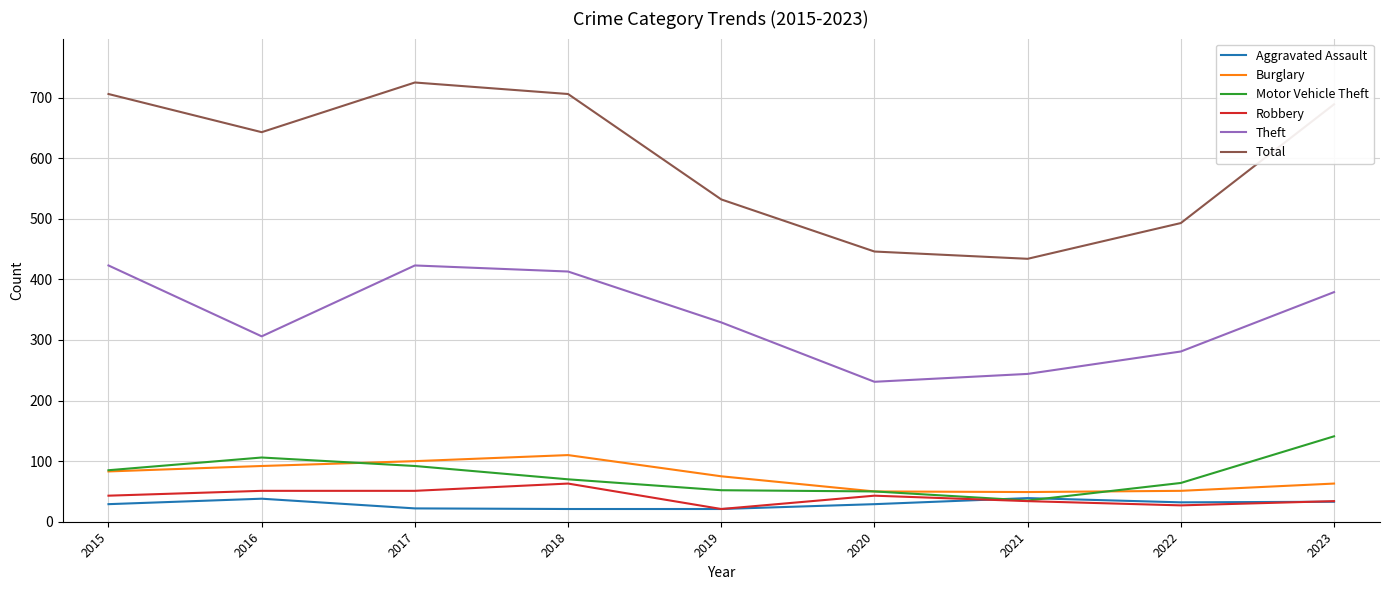

What is the total value across all series at 2019?

1030